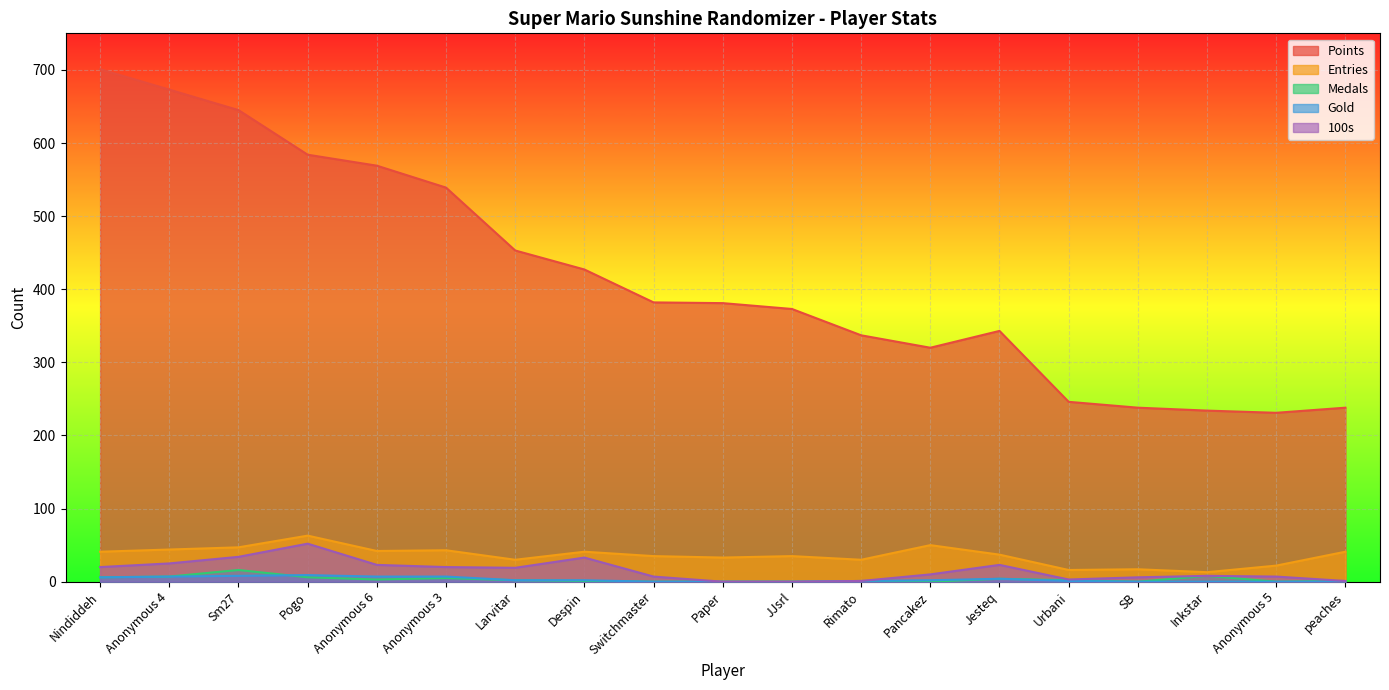

How many lines are shown in the chart?

5